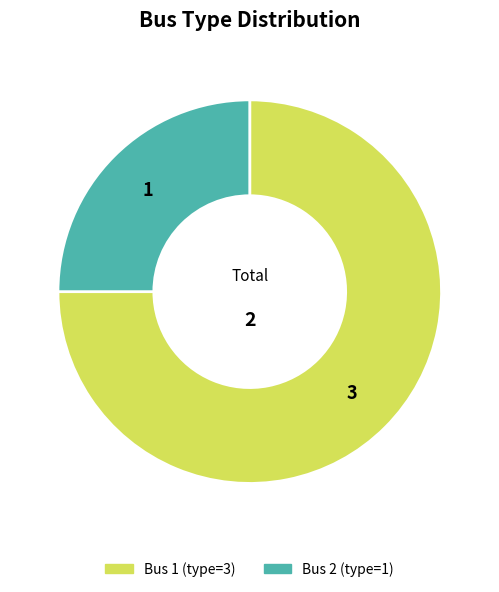

Do Bus 2 (type=1) and Bus 1 (type=3) together represent more than half of the pie?

Yes